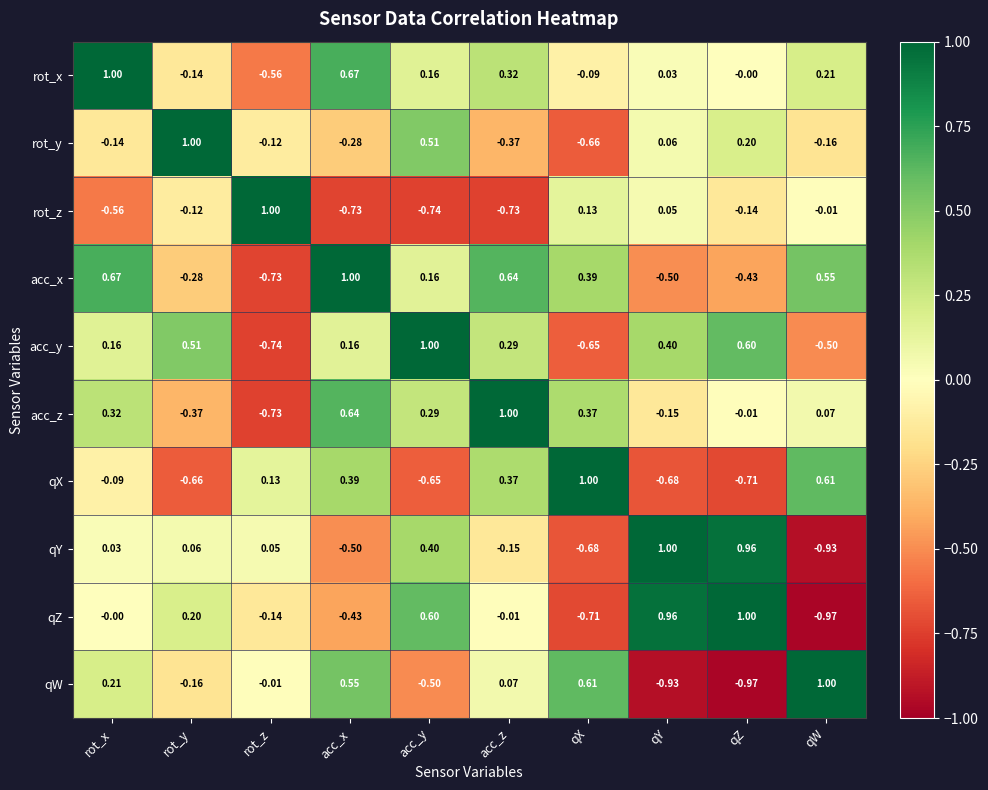

Count the number of data series in this chart.

10